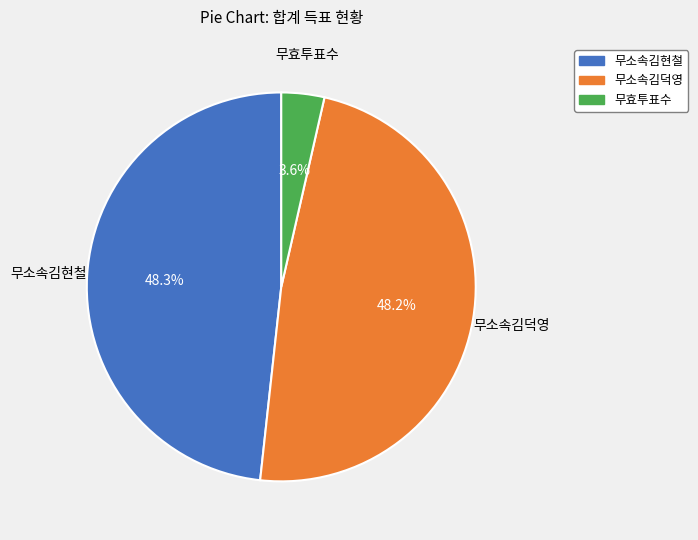

What portion of the pie excludes 무소속김현철?

51.7%